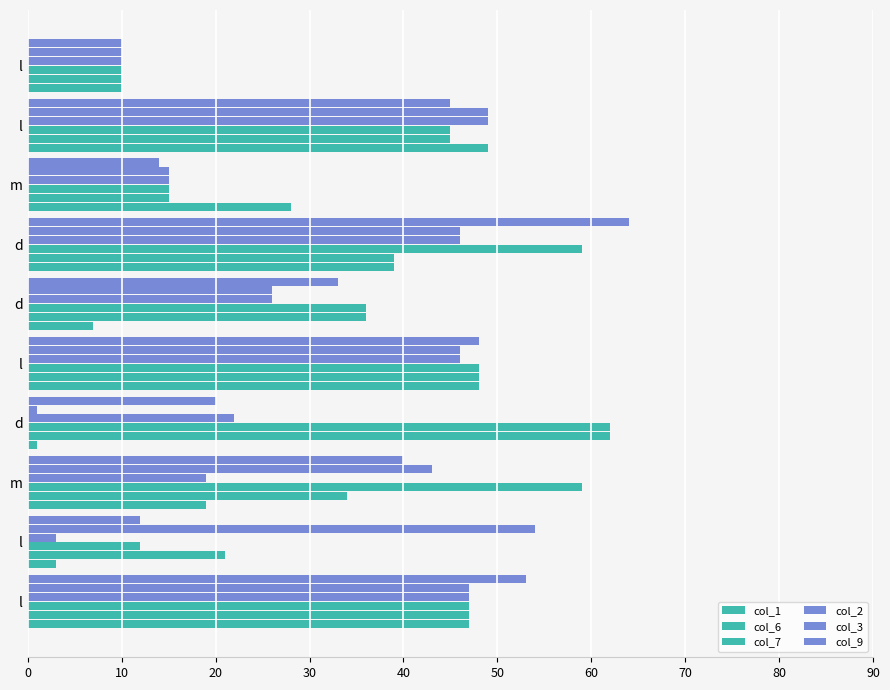

How many distinct data groups are displayed?

6